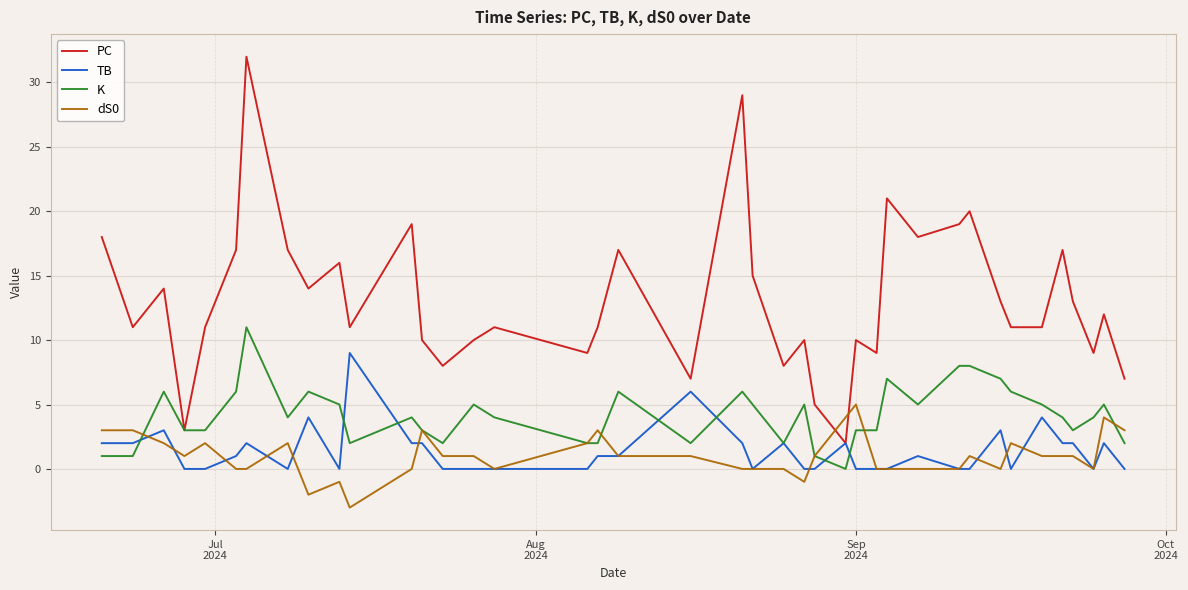

What is the highest value of the dS0 series?

5